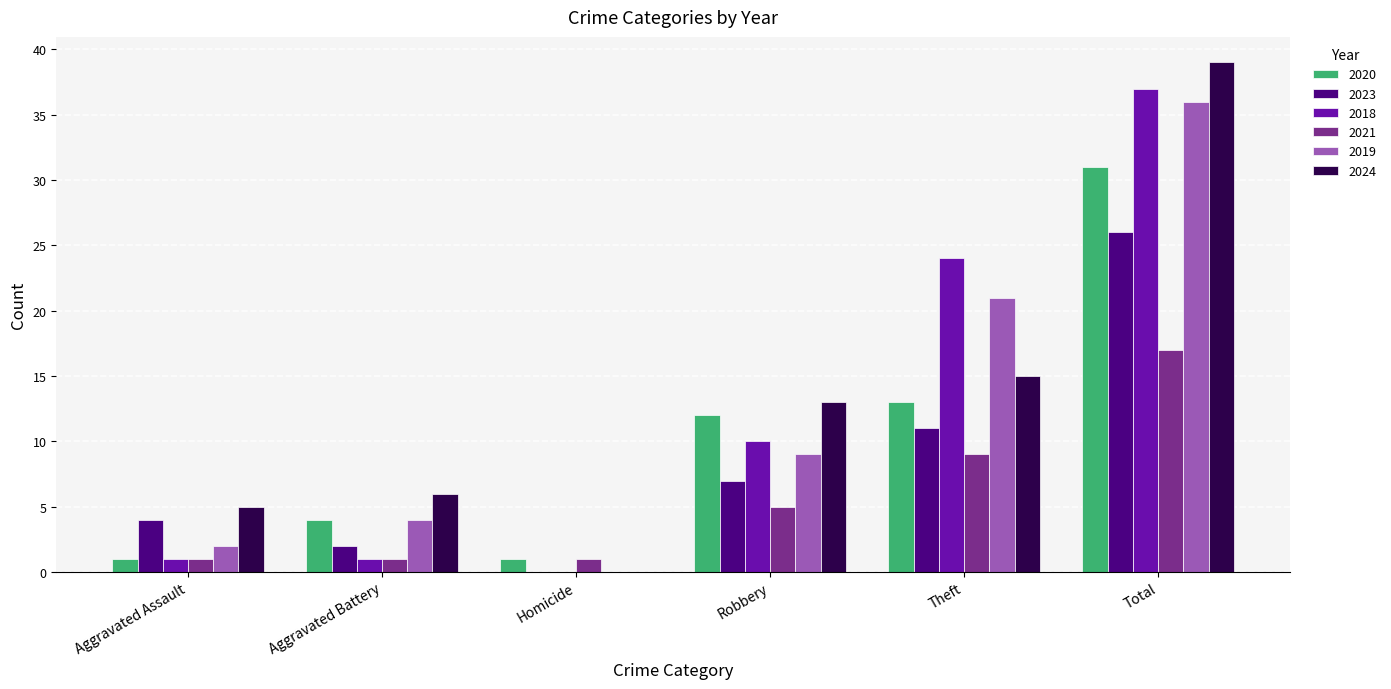

True or false: 2020 has a value of 12 at Robbery.

True